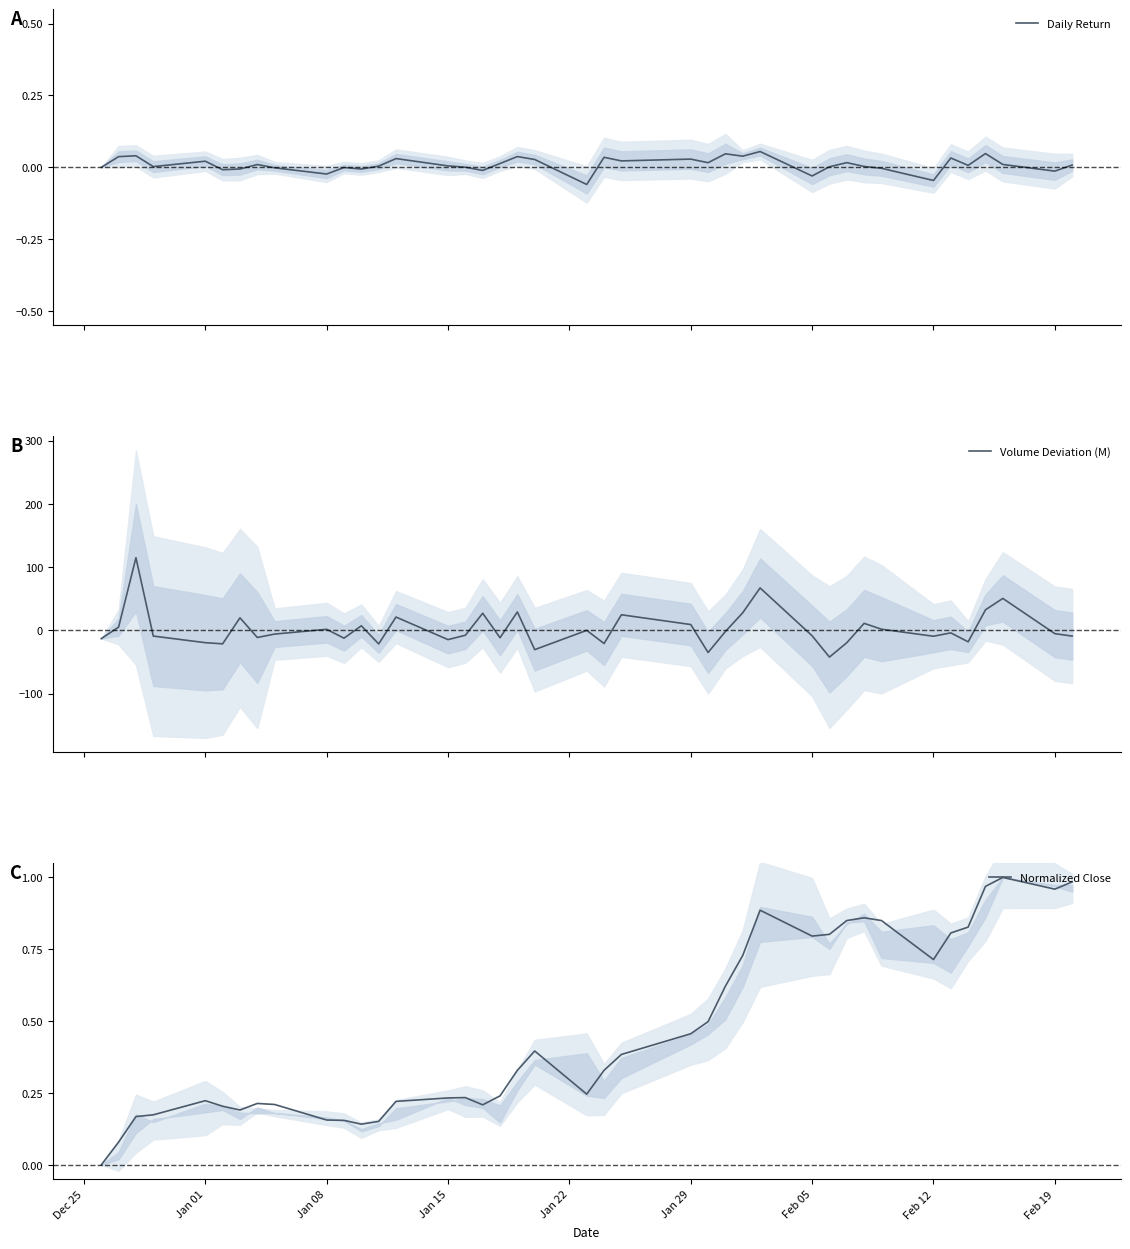

What is the highest value of the Volume Deviation (M) series?

114.9